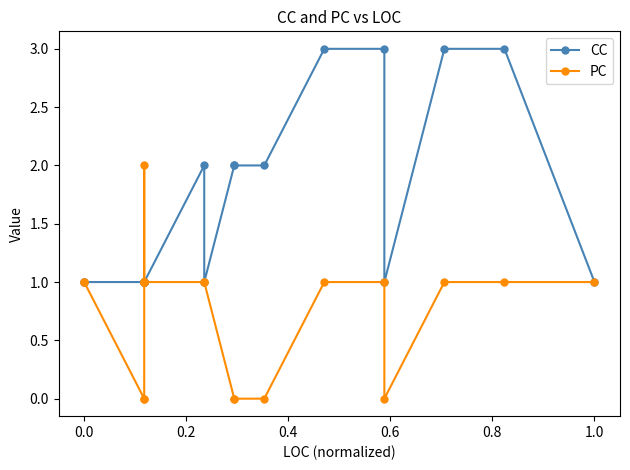

What is the approximate value of CC at 0.0?

1